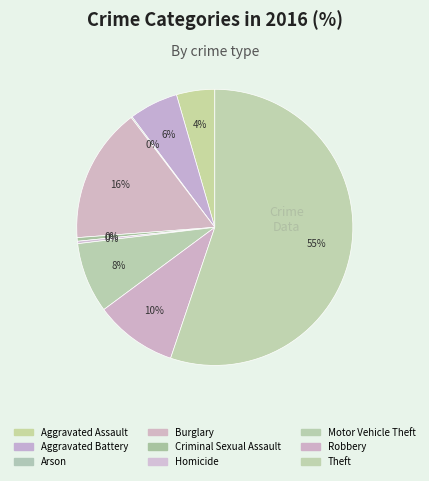

Rank the categories by value from highest to lowest.

Theft, Burglary, Robbery, Motor Vehicle Theft, Aggravated Battery, Aggravated Assault, Criminal Sexual Assault, Homicide, Arson